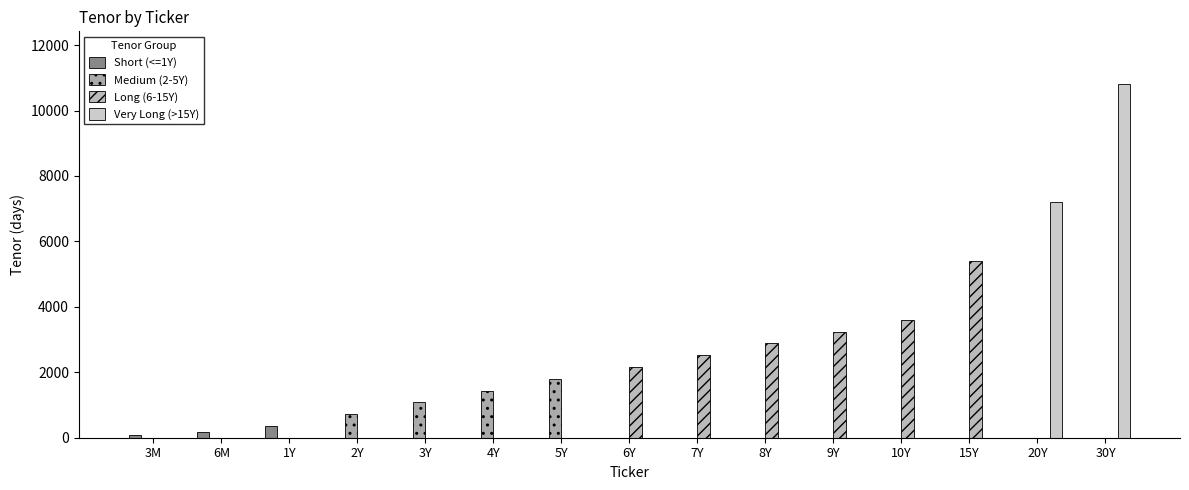

True or false: Very Long (>15Y) has a value of 0 at 15Y.

True